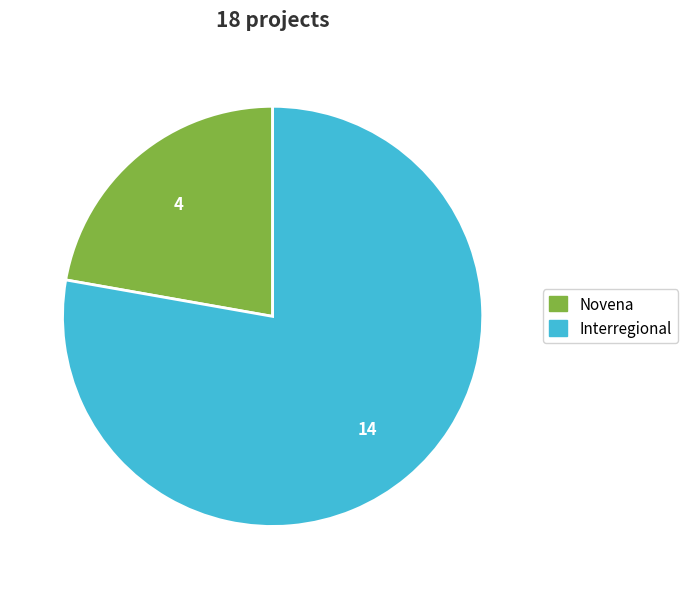

Rank the categories by value from lowest to highest.

Novena, Interregional